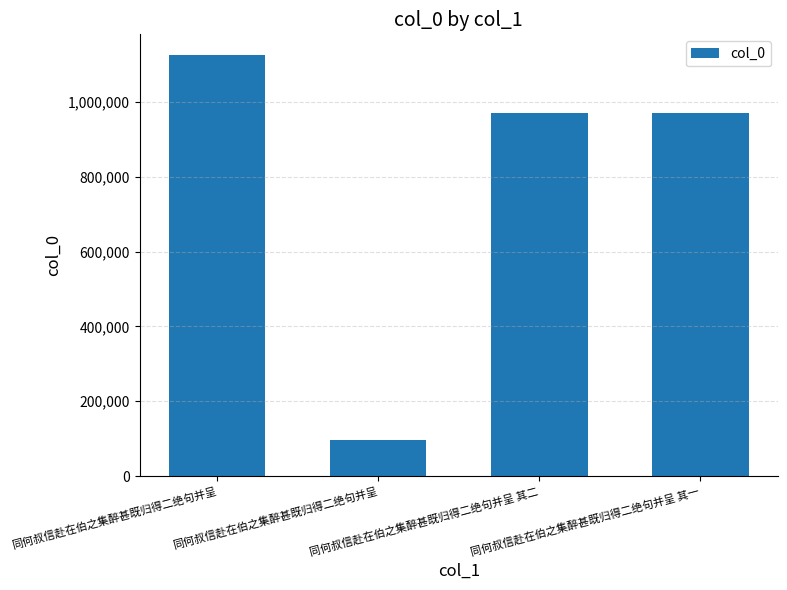

What is the sum of the values at 同何叔信赴在伯之集醉甚既归得二绝句并呈 and 同何叔信赴在伯之集醉甚既归得二绝句并呈 其一?

1068727